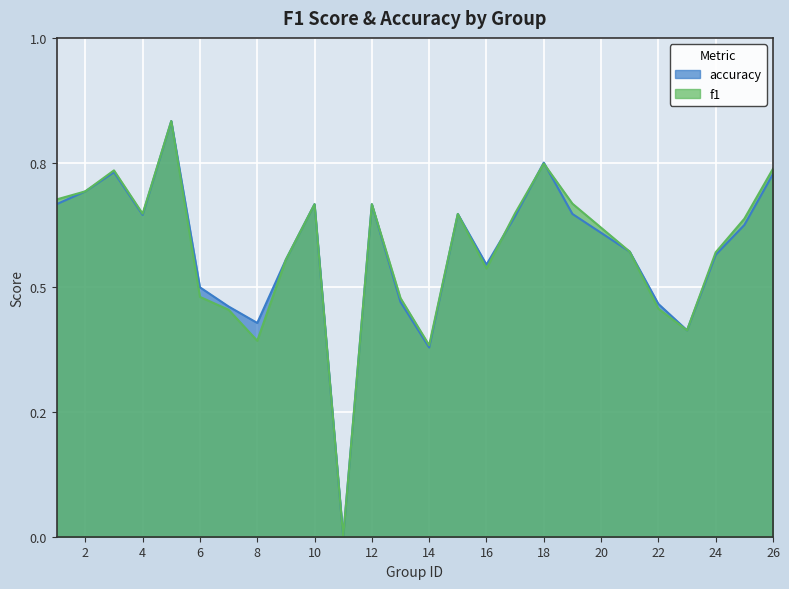

How many series are shown in this chart?

2